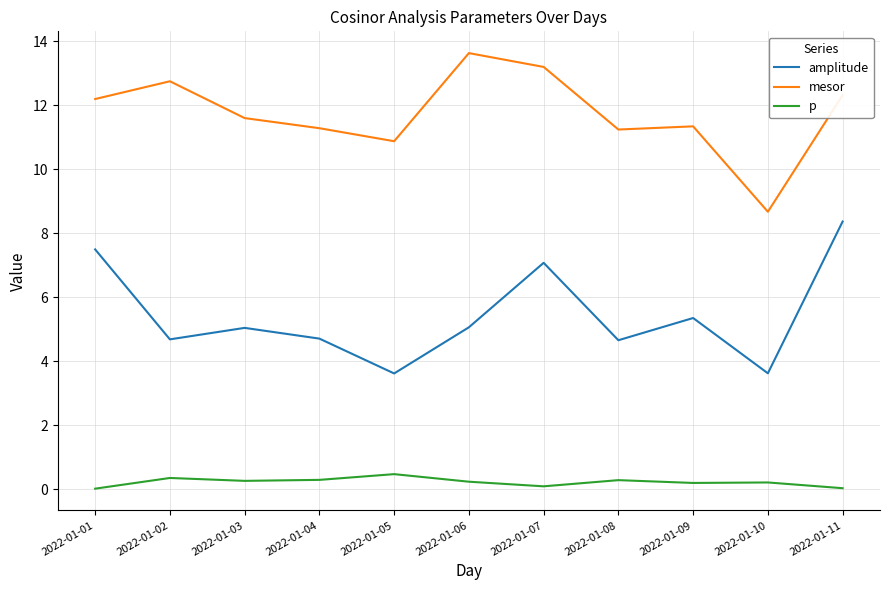

Rank the series at 2022-01-04 from lowest to highest value.

p, amplitude, mesor